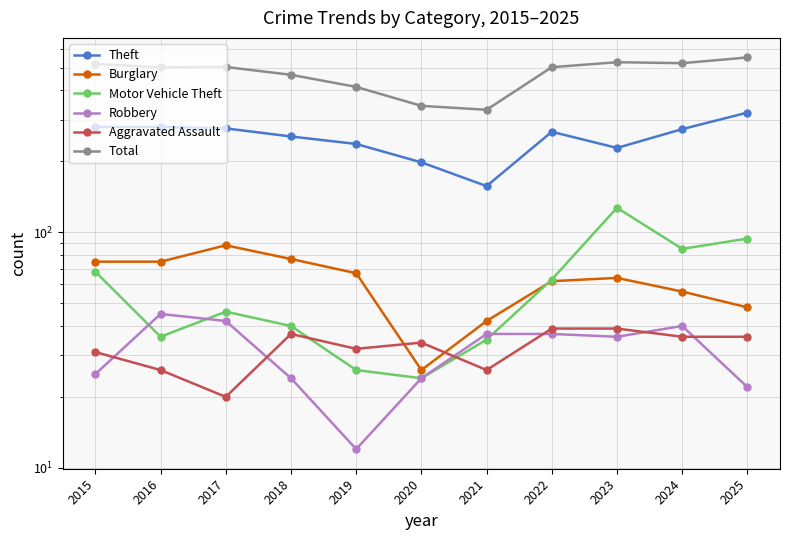

Between 2018 and 2023, which series saw the biggest shift?

Motor Vehicle Theft